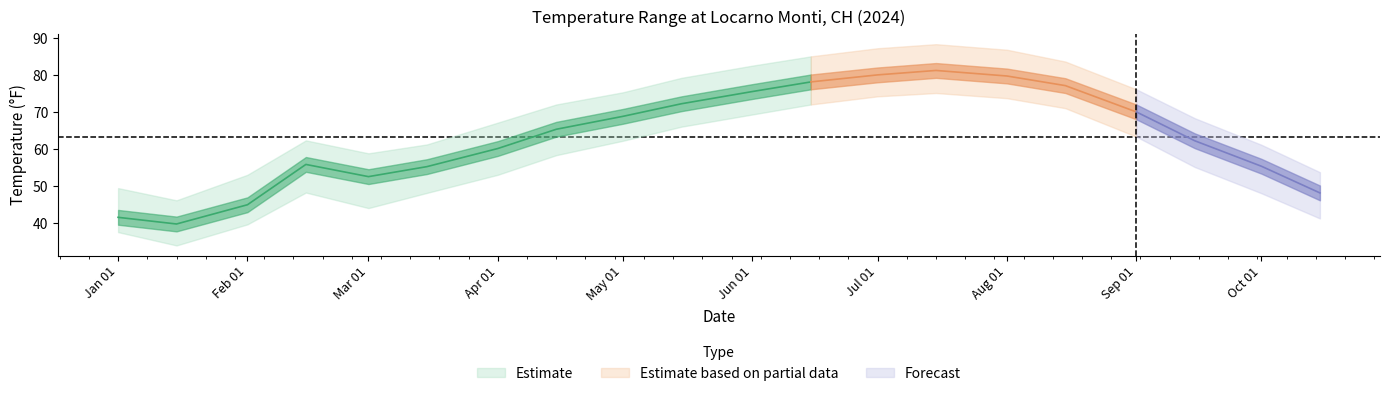

What is the total value across all series at 2024-02-15?

200.8